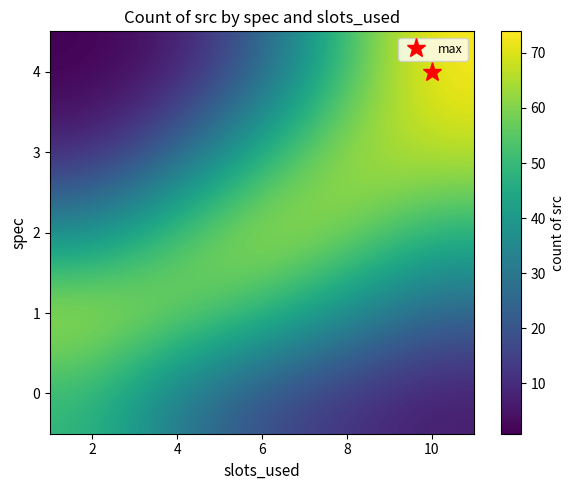

List the series in order of their overall mean, highest first.

2, 1, 3, 4, 0